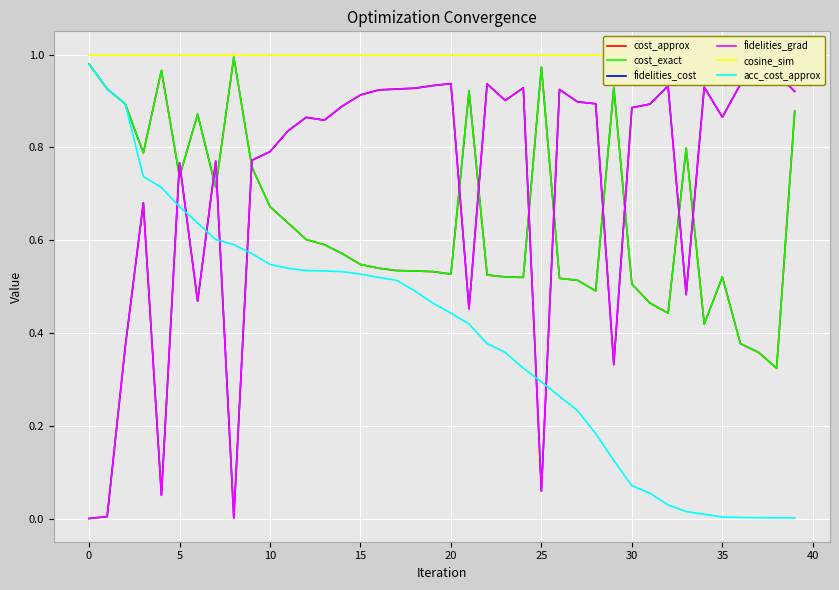

How many lines are shown in the chart?

6